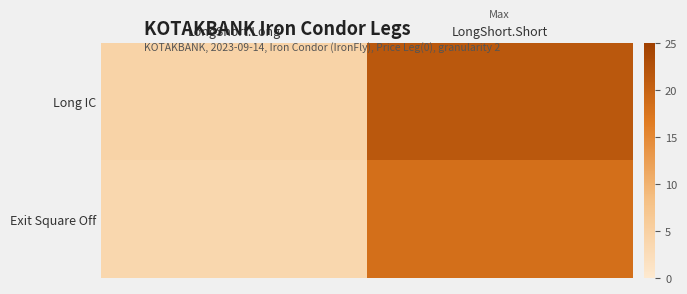

Which category has the lowest value across all series?

LongShort.Long